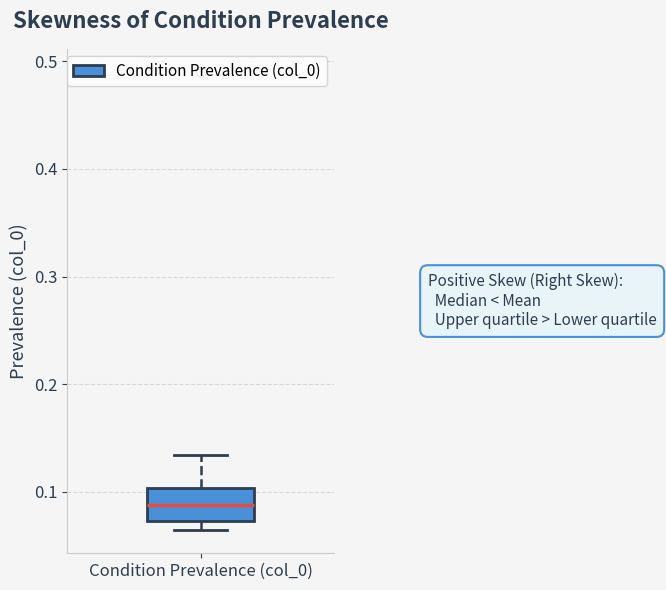

Transcribe this box plot: give where the median line is, the range the box spans, and where the two whiskers end, as read against the y-axis. The values are not printed on the chart, so give them approximately, as read against the axis.

median 0.09, box 0.07 to 0.10, whiskers 0.06 to 0.13